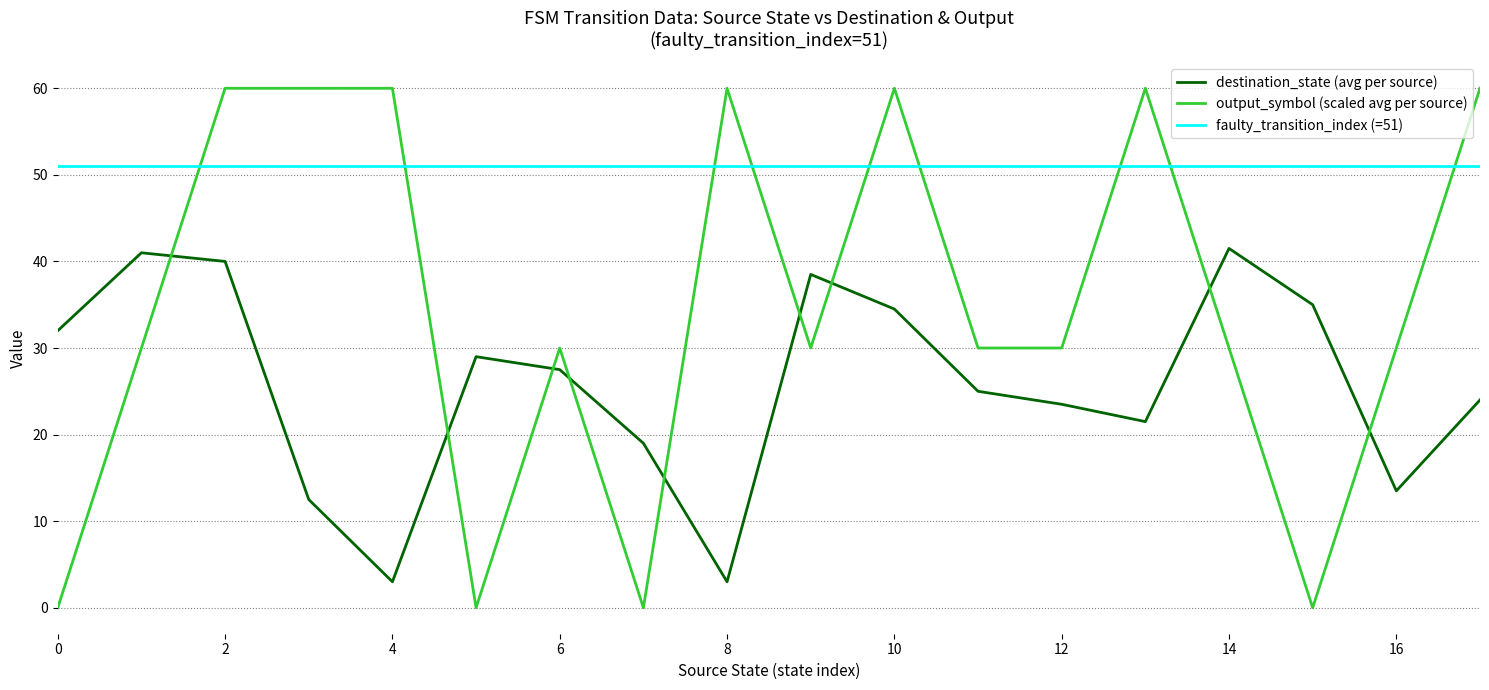

What is the maximum value shown in the chart?

60.0